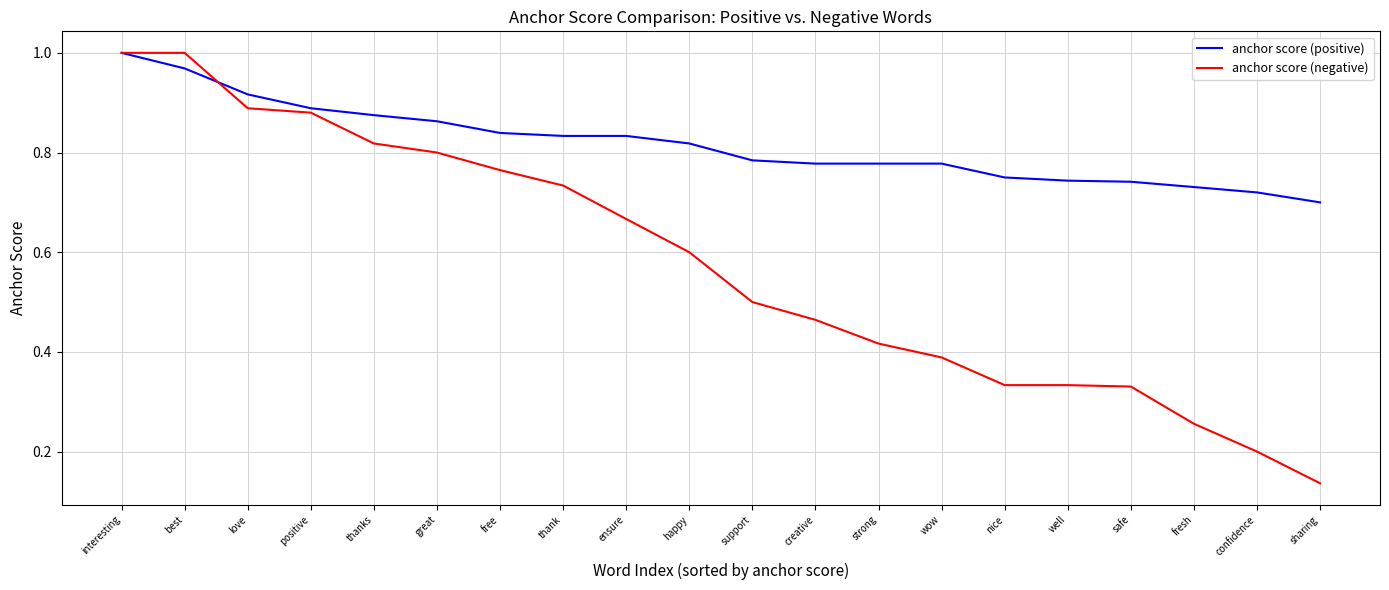

Where is anchor score (positive) nearest to the value 0?

sharing